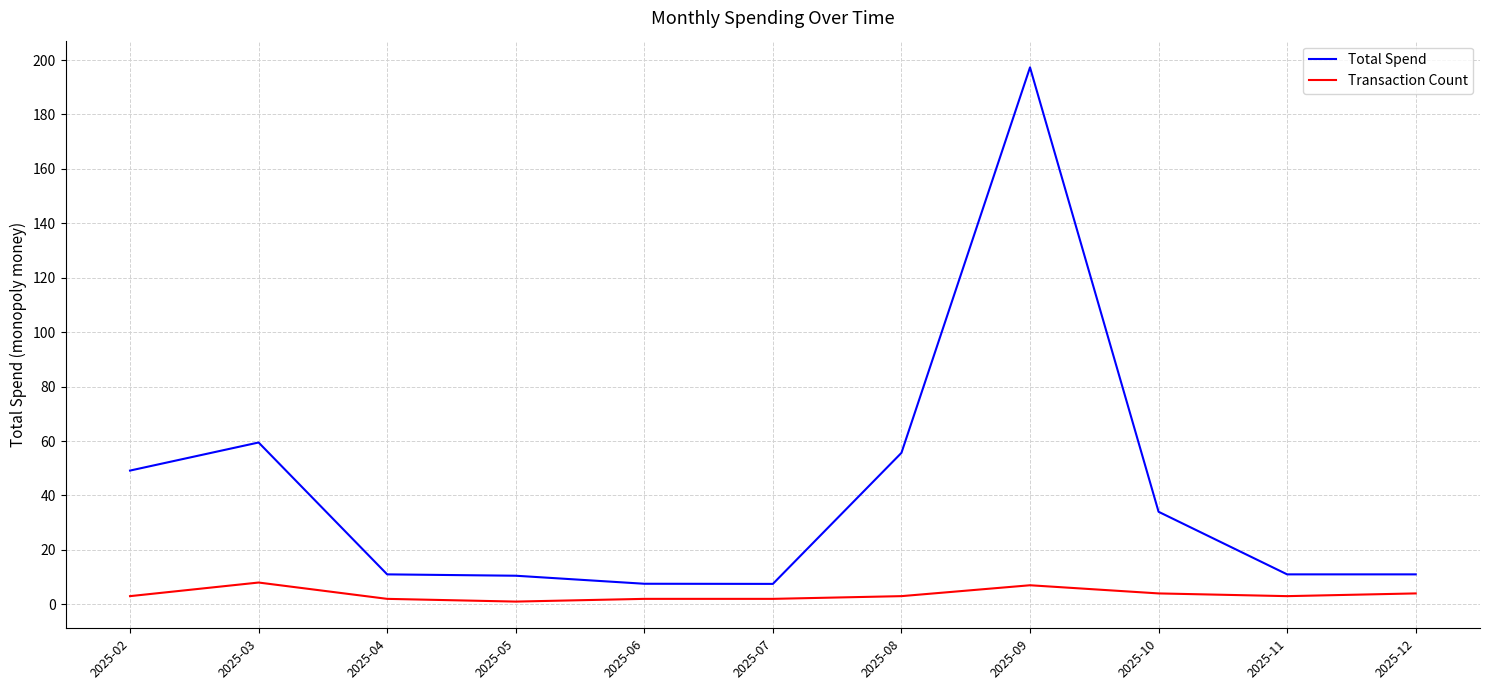

What is the total value across all series at 2025-05?

11.5